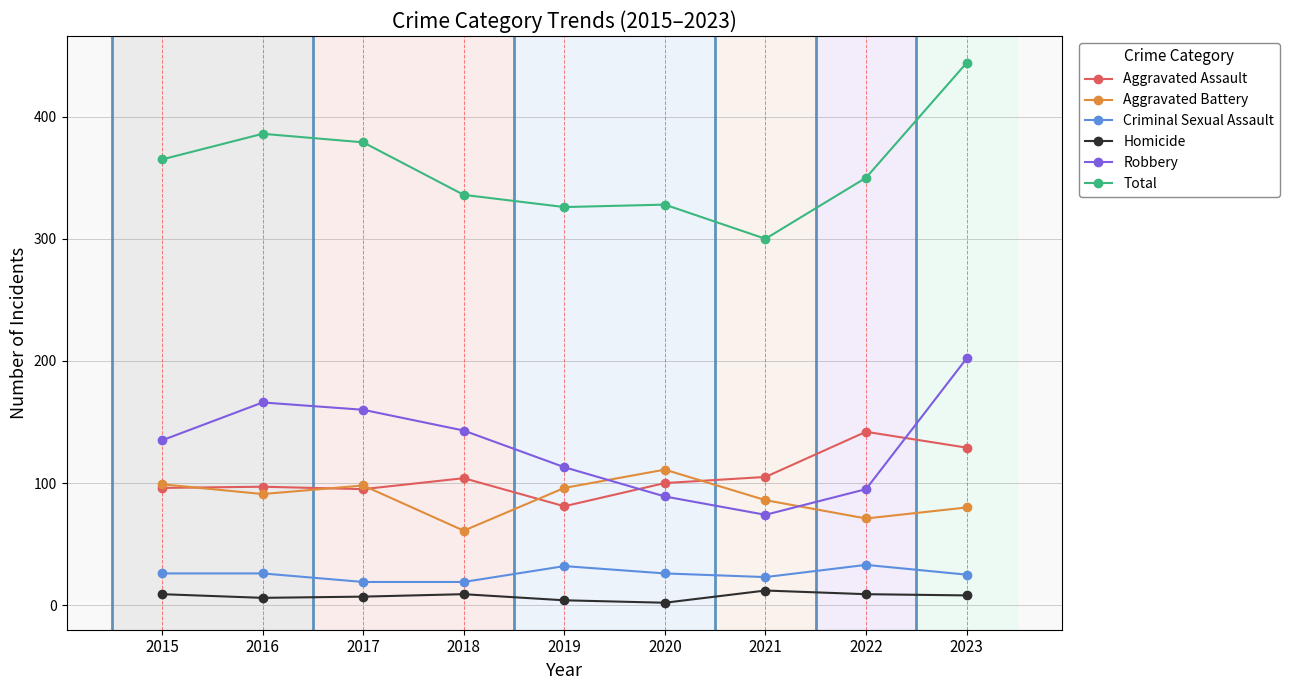

True or false: Criminal Sexual Assault and Homicide intersect in this chart.

False